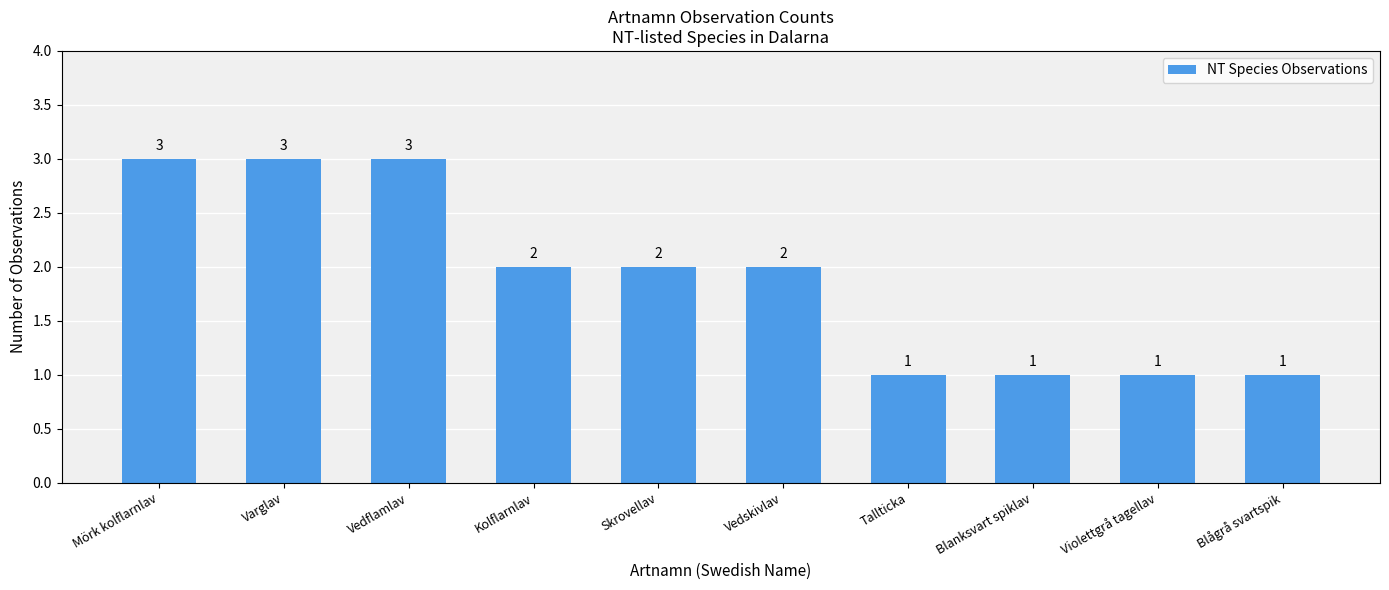

Count the values in the range 1 to 3.

10